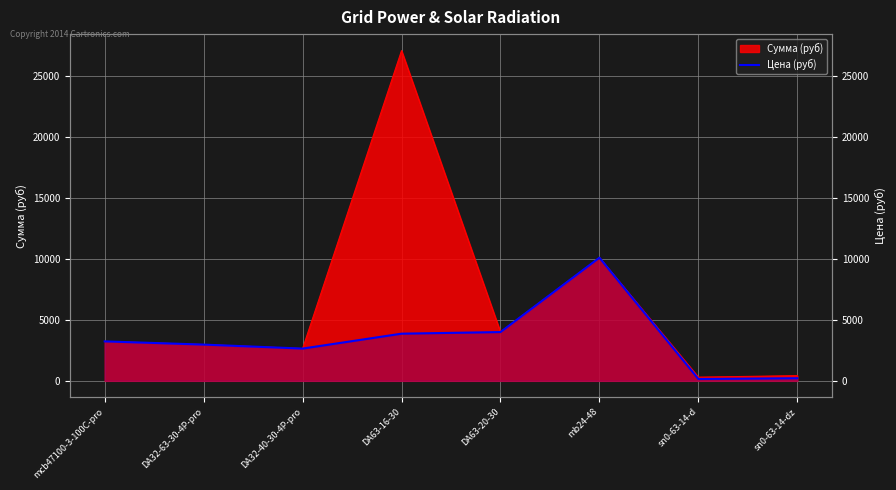

Reading left to right, extract all data points from this chart.

mcb47100-3-100C-pro=3239.4	DA32-63-30-4P-pro=2975.4	DA32-40-30-4P-pro=2648.1	DA63-16-30=3872.2	DA63-20-30=4005.0	mb24-48=10110.4	sn0-63-14-d=151.5	sn0-63-14-dz=214.0